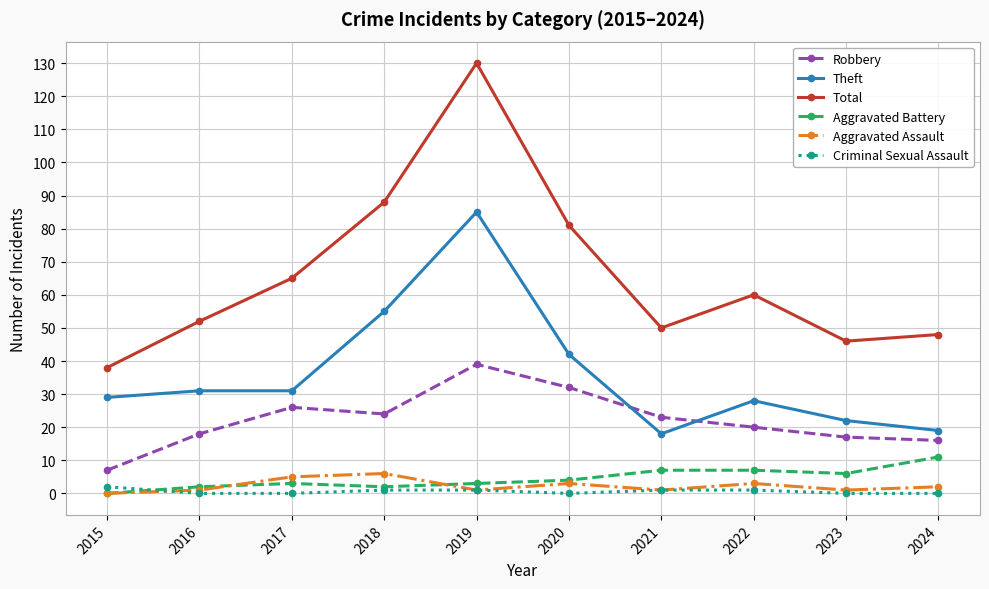

How many interior local peaks does the Robbery series have?

2